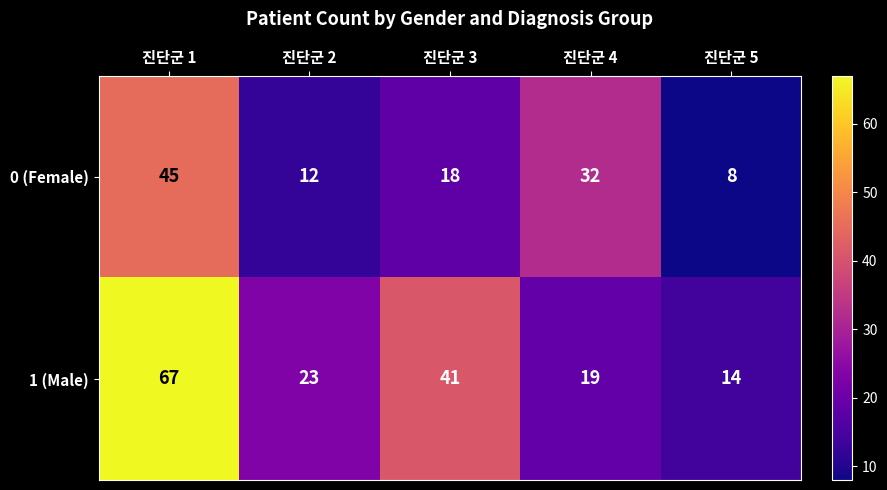

What is the difference between the maximum and second lowest values in the 1 (Male) series?

48